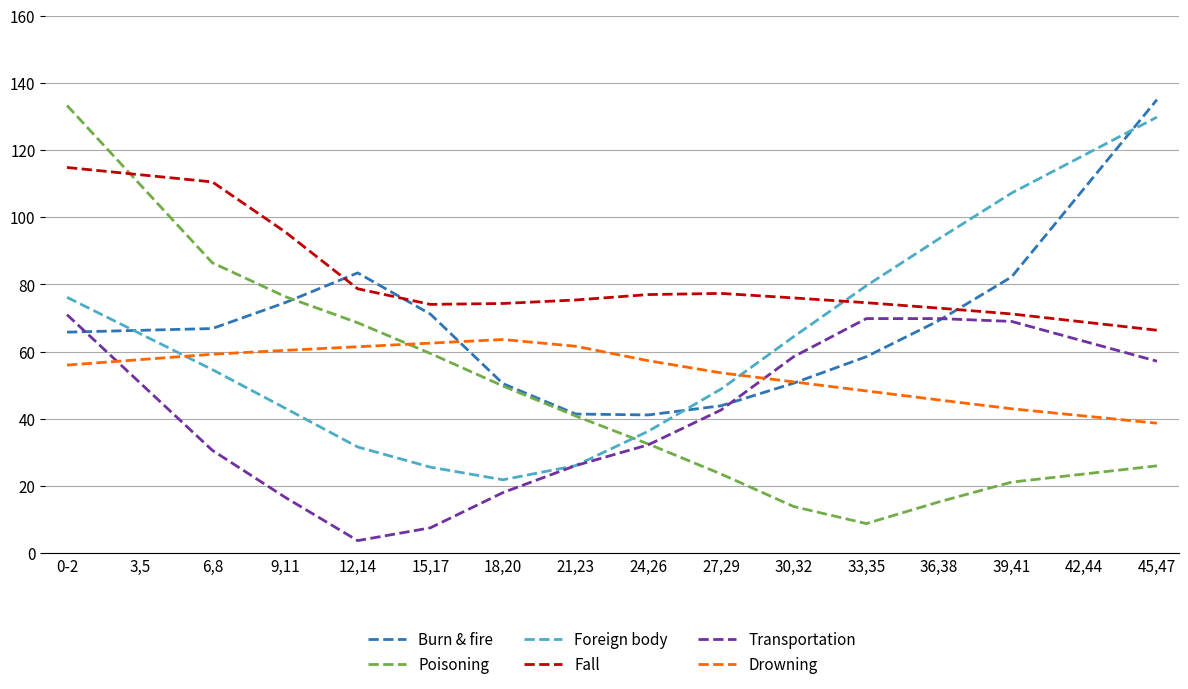

Between 36,38 and 45,47, which series saw the biggest shift?

Burn & fire